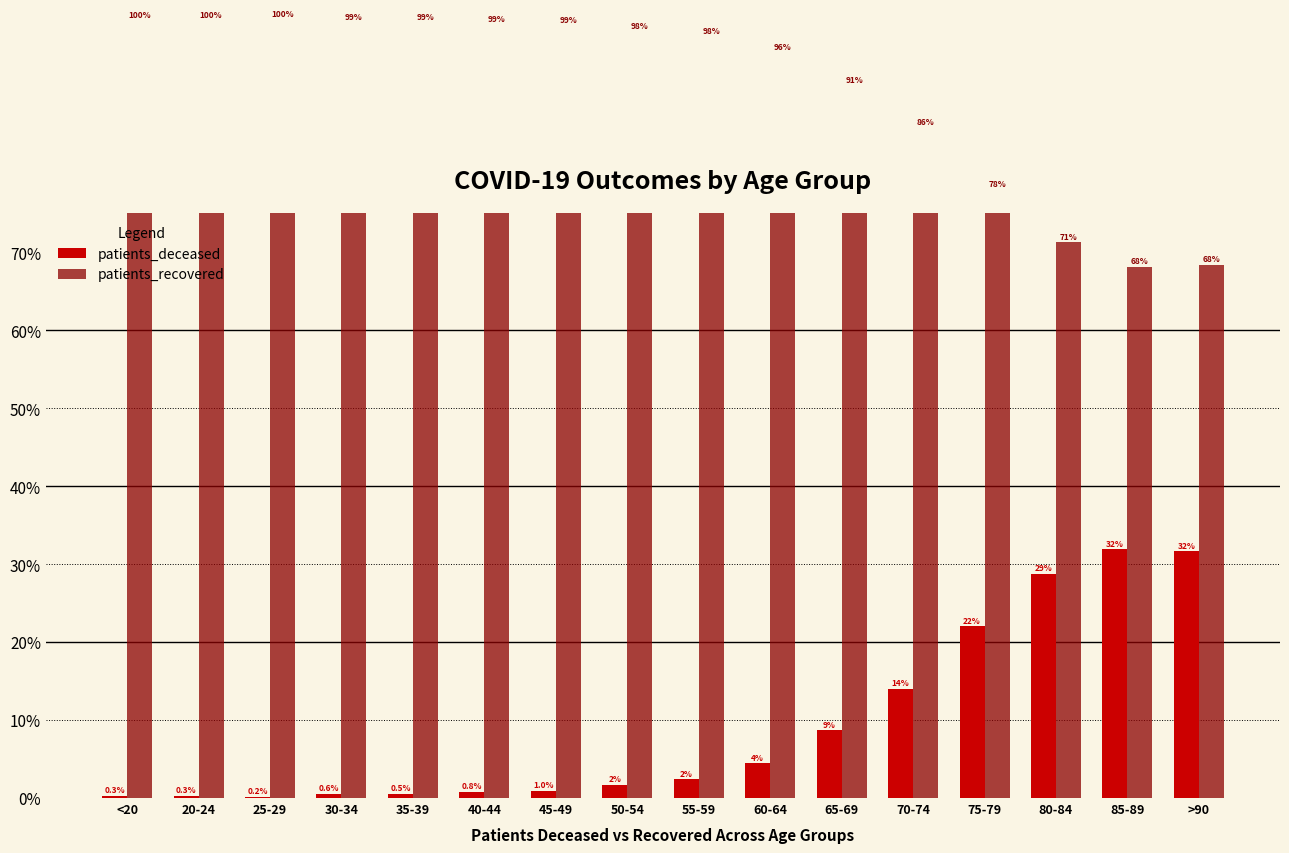

At how many categories does at least one series exceed 0?

16